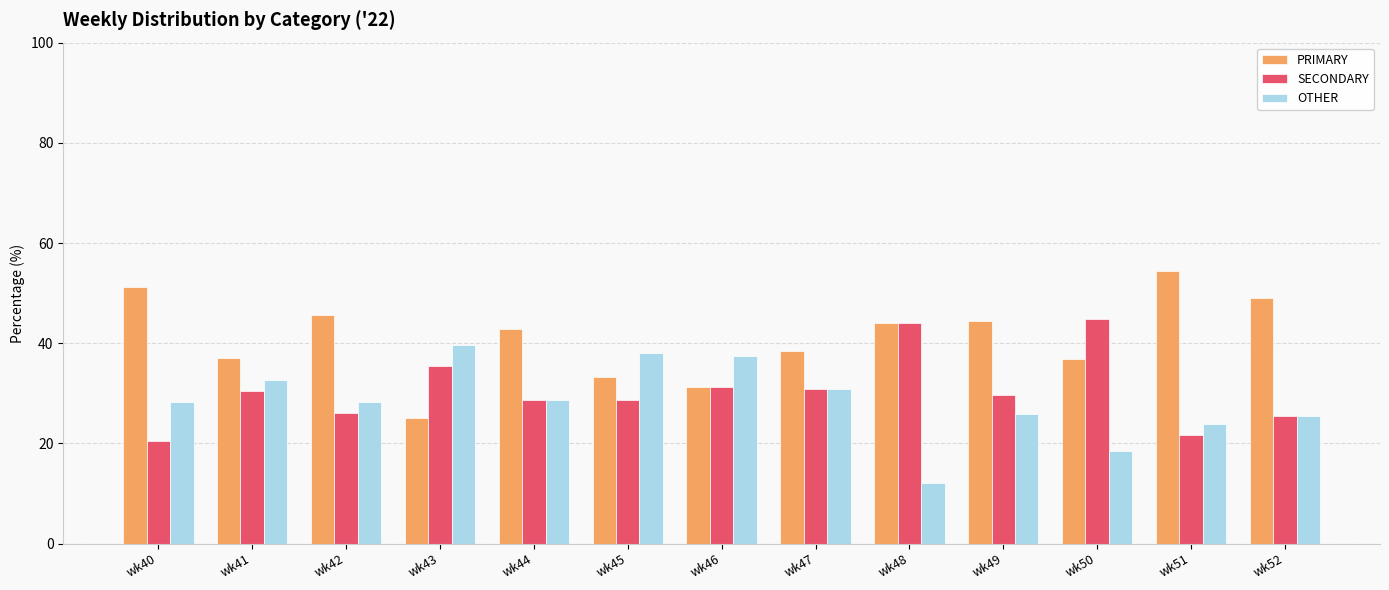

What is the difference between the PRIMARY values at wk41 and wk51?

17.4